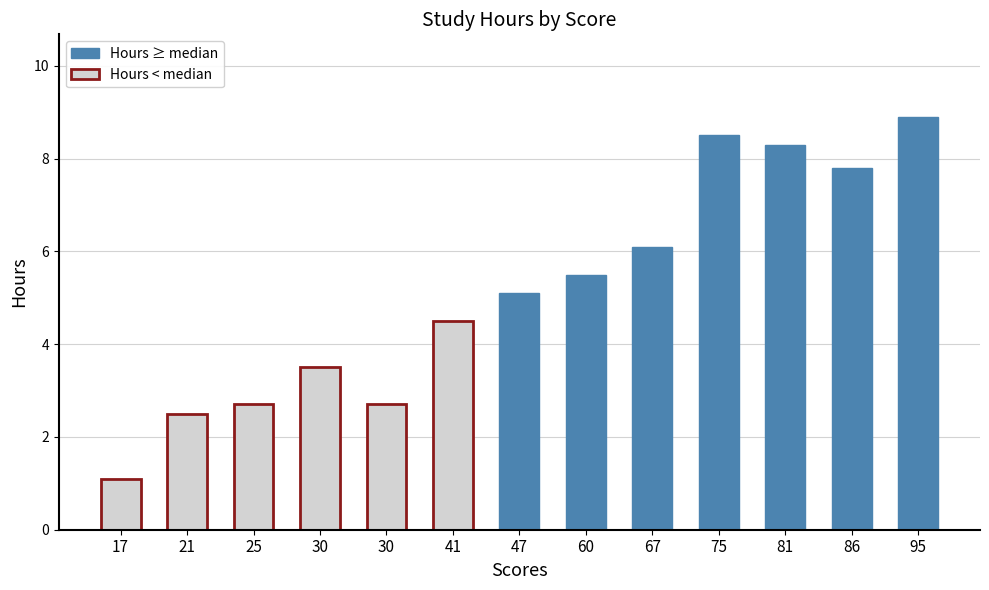

At which label does Hours ≥ median reach its peak?

95